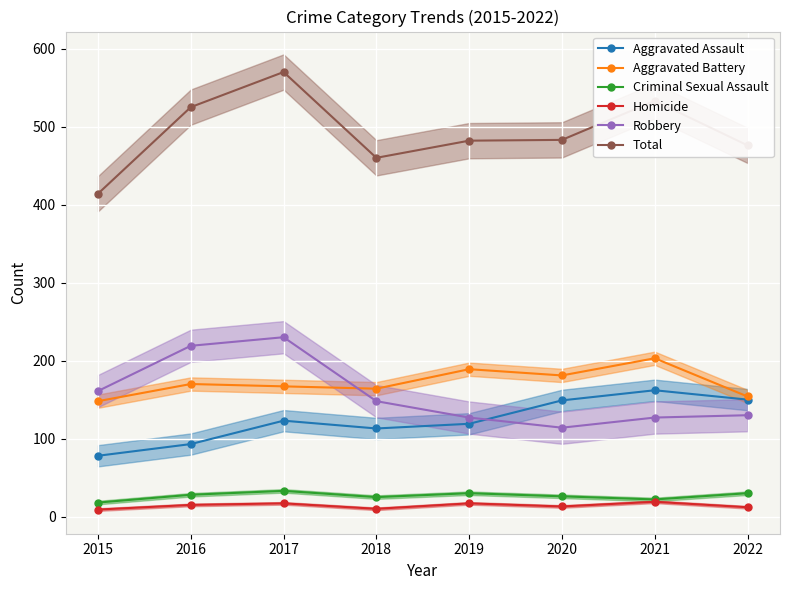

Reading left to right, transcribe all the data shown in this chart.

Aggravated Assault: 78	93	123	113	119	149	162	150
Aggravated Battery: 148	170	167	164	189	181	203	154
Criminal Sexual Assault: 18	28	33	25	30	26	22	30
Homicide: 9	15	17	10	17	13	19	12
Robbery: 161	219	230	148	127	114	127	130
Total: 414	525	570	460	482	483	533	476